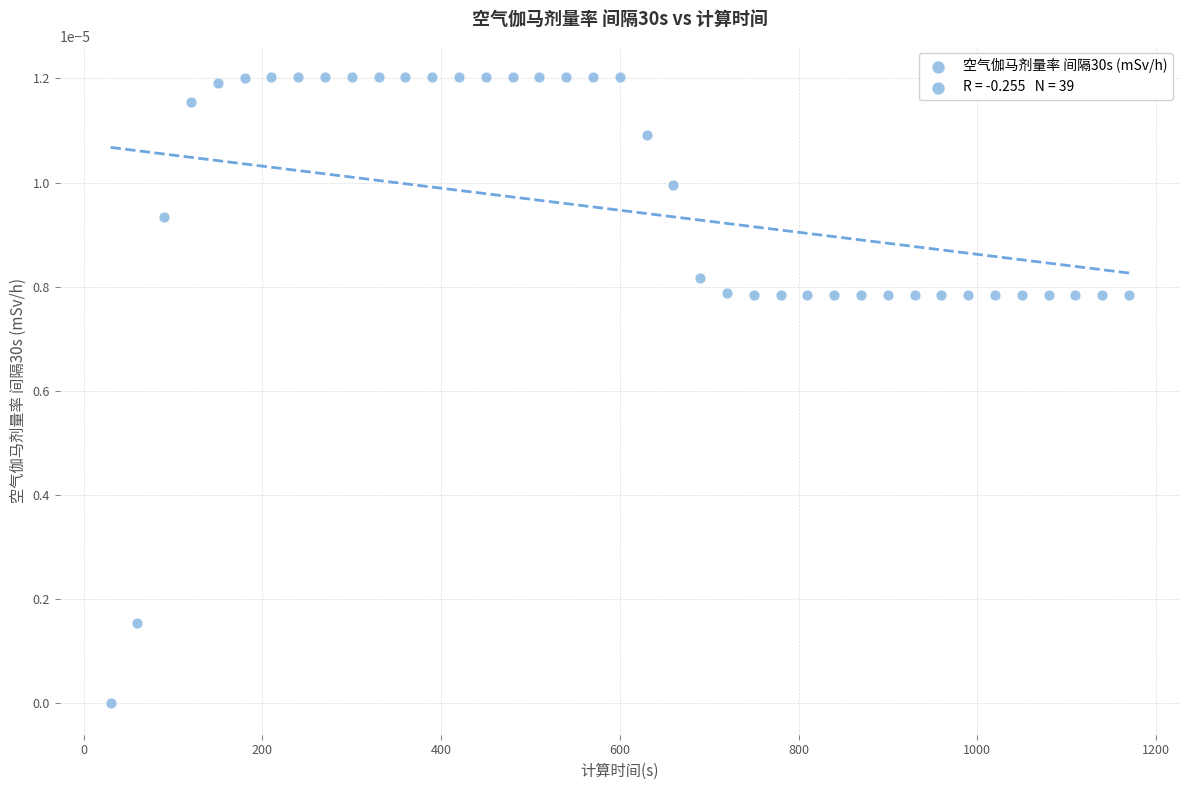

What is the range of X values (max minus min)?

1140.0